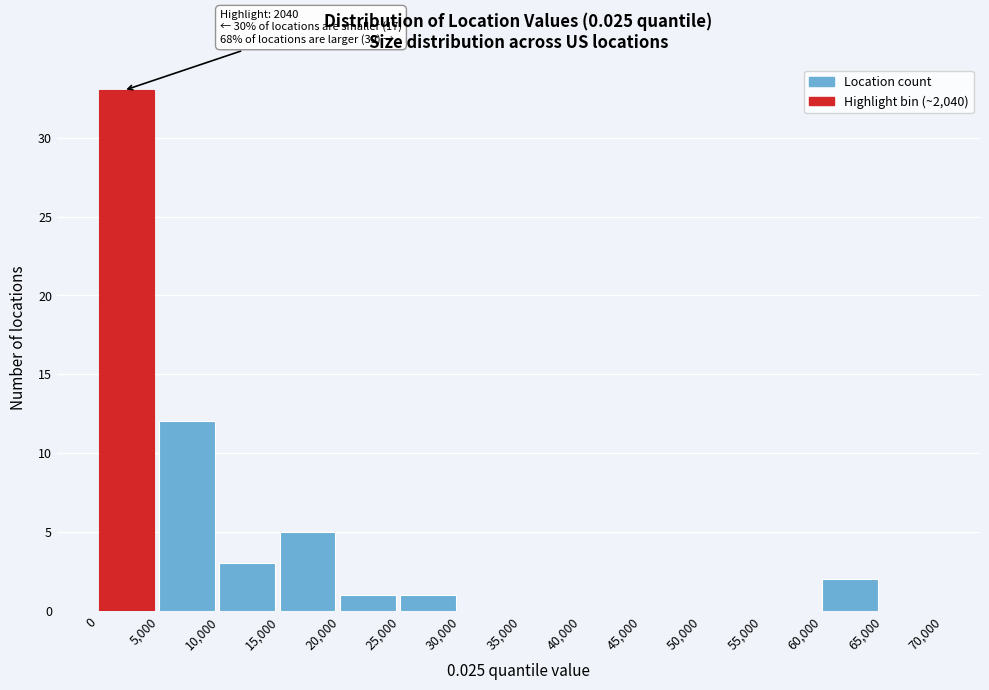

Which range on the x-axis has the tallest bar?

0 to 5,000